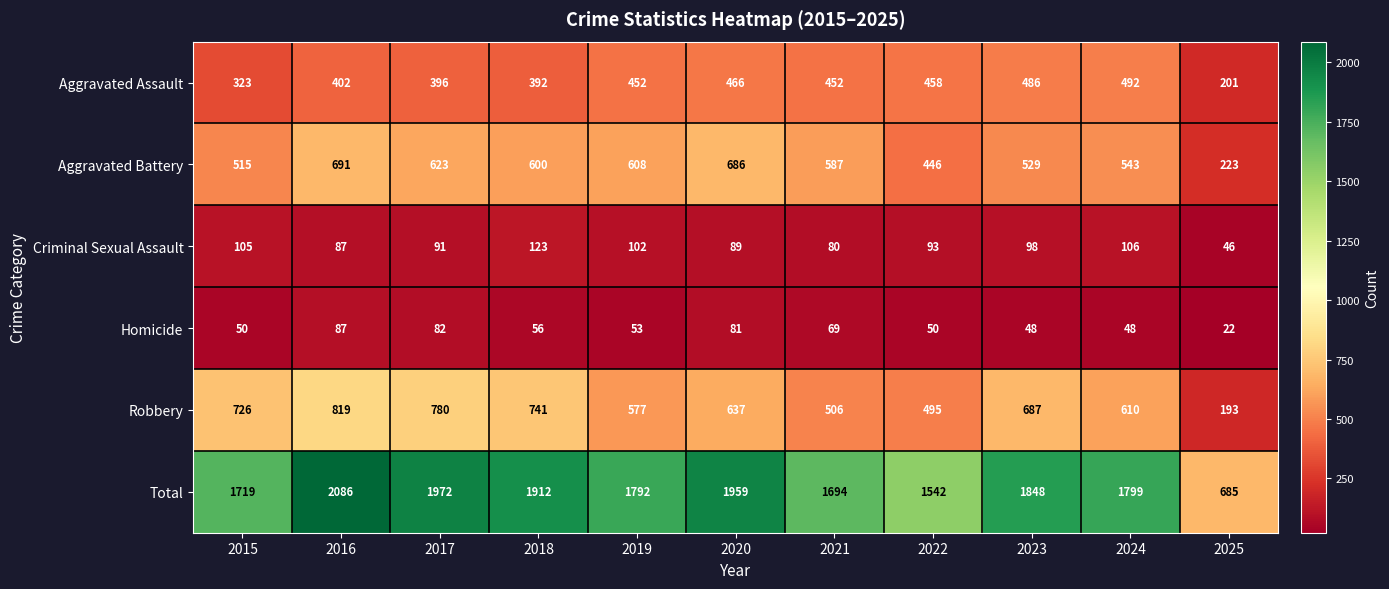

At which label does Aggravated Battery first exceed 587?

2016